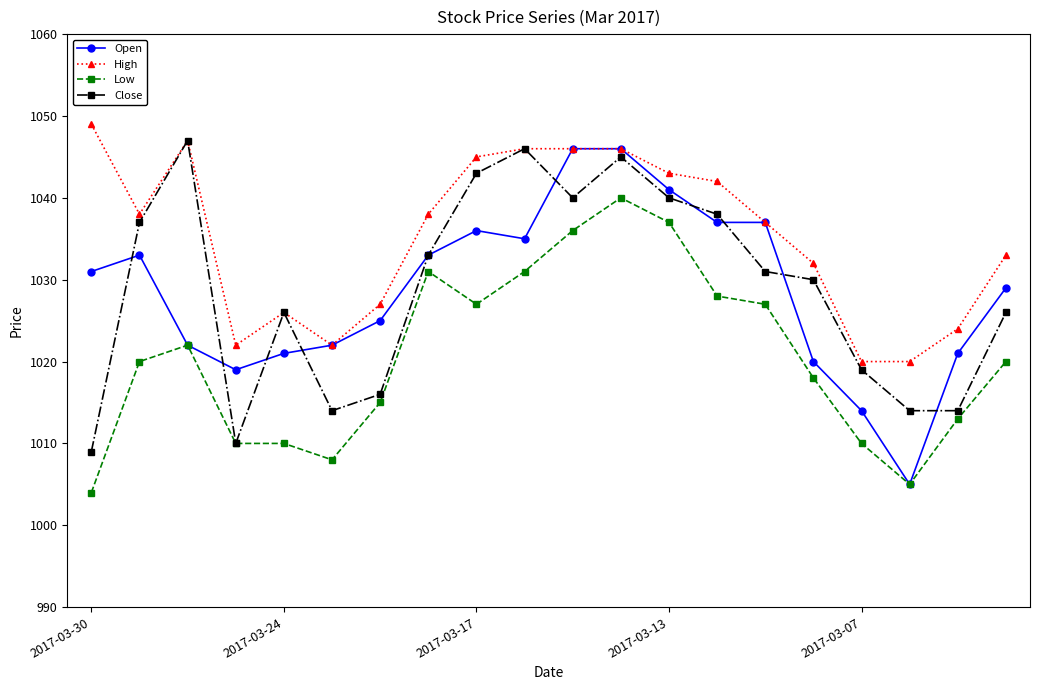

Which series has the largest total across all categories?

High